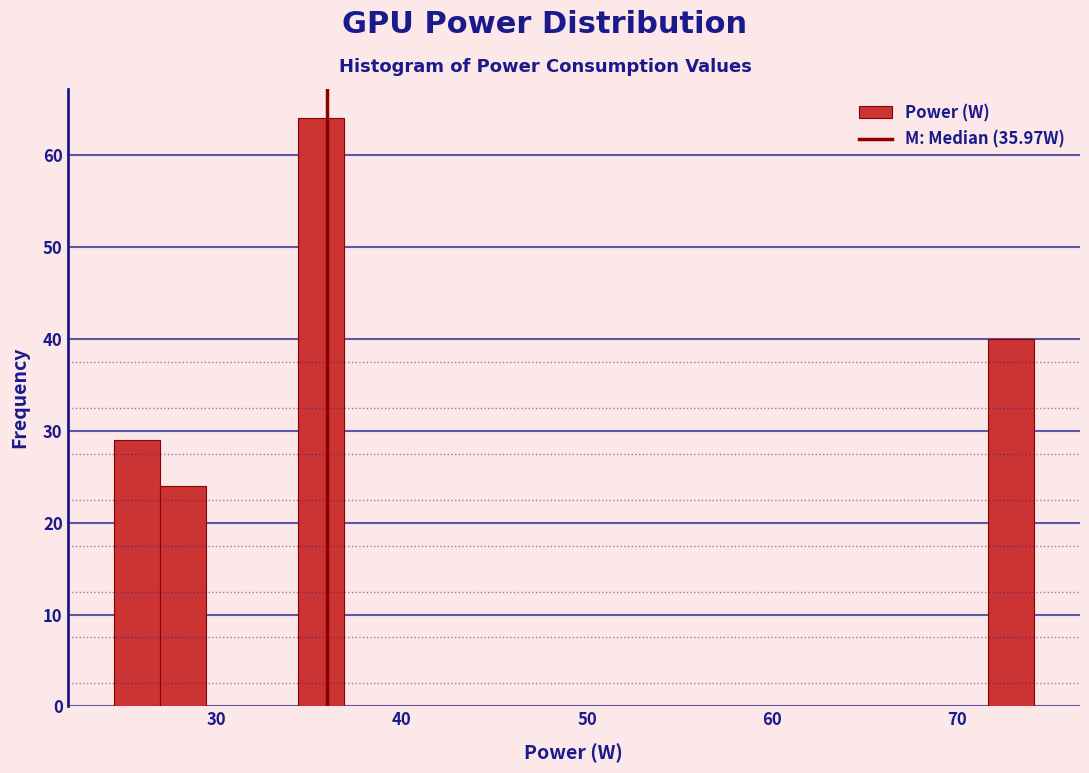

Read against the x-axis, roughly where is the centre of the tallest bar?

36